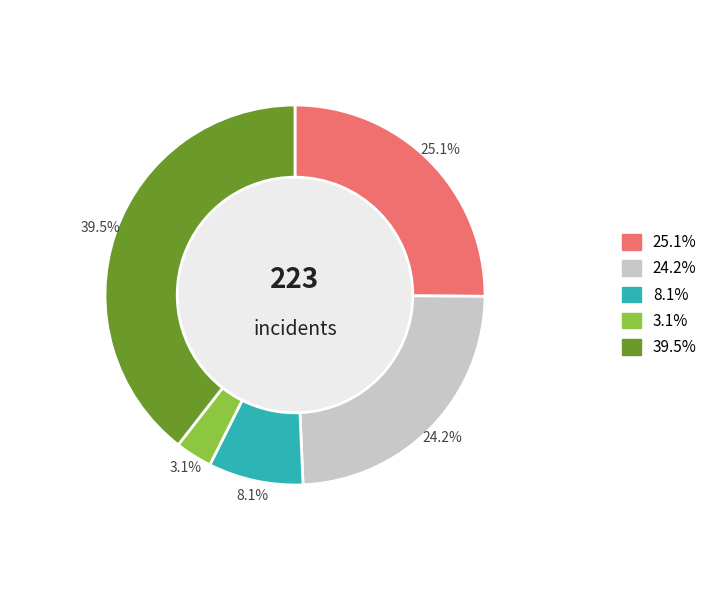

Is there a majority slice in this chart?

No